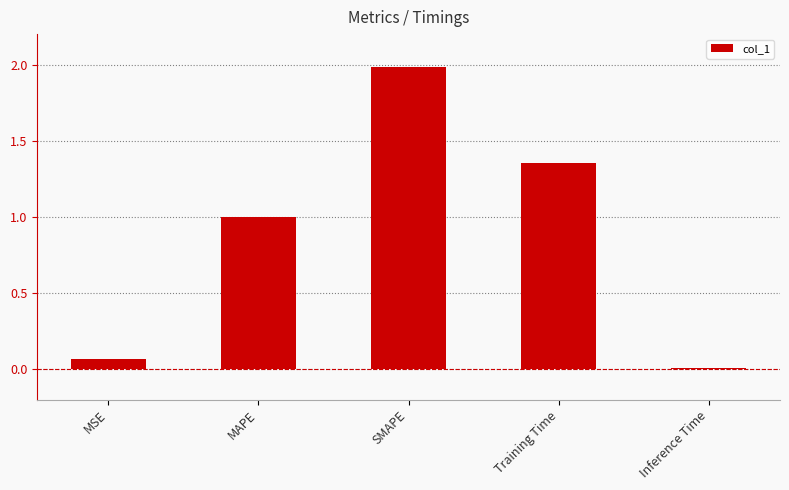

The value at MAPE is 1.0. True or false?

True